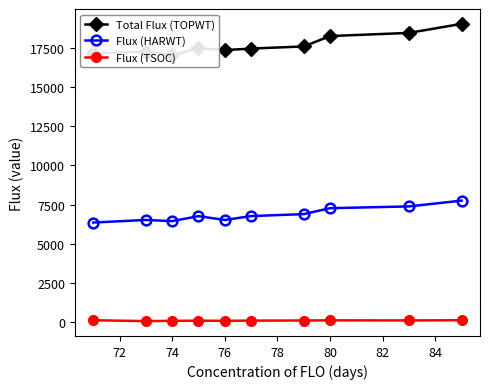

True or false: Flux (TSOC) and Flux (HARWT) intersect in this chart.

False